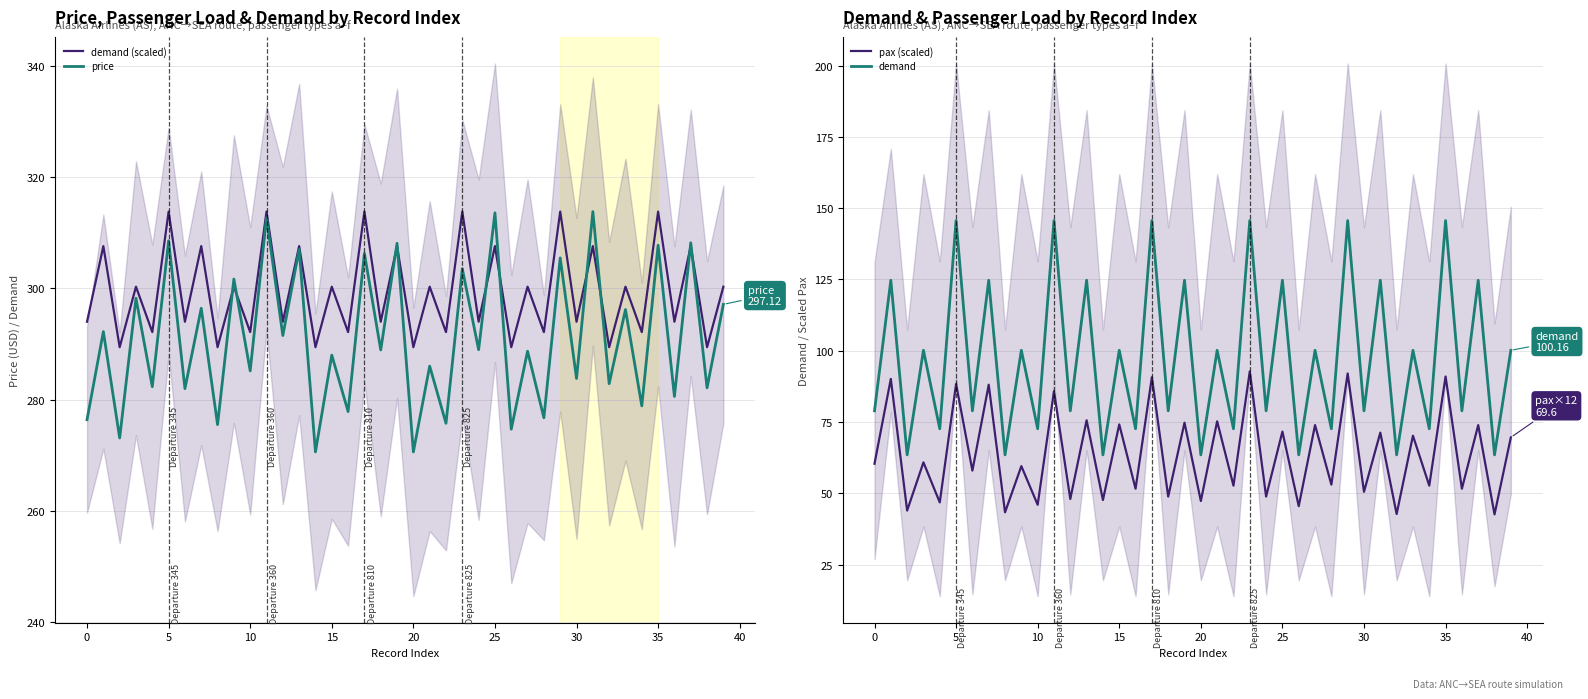

Reading left to right, transcribe all the data shown in this chart.

demand (scaled): 294.0	307.6	289.4	300.3	292.1	313.8	294.0	307.6	289.4	300.3	292.1	313.8	294.0	307.6	289.4	300.3	292.1	313.8	294.0	307.6	289.4	300.3	292.1	313.8	294.0	307.6	289.4	300.3	292.1	313.8	294.0	307.6	289.4	300.3	292.1	313.8	294.0	307.6	289.4	300.3
price: 276.4	292.2	273.1	298.2	282.3	308.6	282.0	296.4	275.5	301.7	285.1	312.7	291.5	307.0	270.6	288.0	277.8	306.3	288.9	308.1	270.6	286.0	275.7	303.5	289.0	313.6	274.7	288.7	276.7	305.5	283.8	313.8	282.9	296.2	278.9	307.8	280.6	308.2	282.1	297.1
pax (scaled): 60.4	90.1	43.9	60.8	46.8	88.3	58.0	88.1	43.3	59.5	46.0	85.8	48.0	75.6	47.6	74.2	51.6	90.7	48.8	74.8	47.3	75.2	52.7	92.8	48.8	71.6	45.5	73.9	53.0	92.0	50.5	71.3	42.7	70.2	52.7	91.0	51.6	73.9	42.6	69.6
demand: 78.9	124.8	63.5	100.2	72.6	145.7	78.9	124.8	63.5	100.2	72.6	145.7	78.9	124.8	63.5	100.2	72.6	145.7	78.9	124.8	63.5	100.2	72.6	145.7	78.9	124.8	63.5	100.2	72.6	145.7	78.9	124.8	63.5	100.2	72.6	145.7	78.9	124.8	63.5	100.2